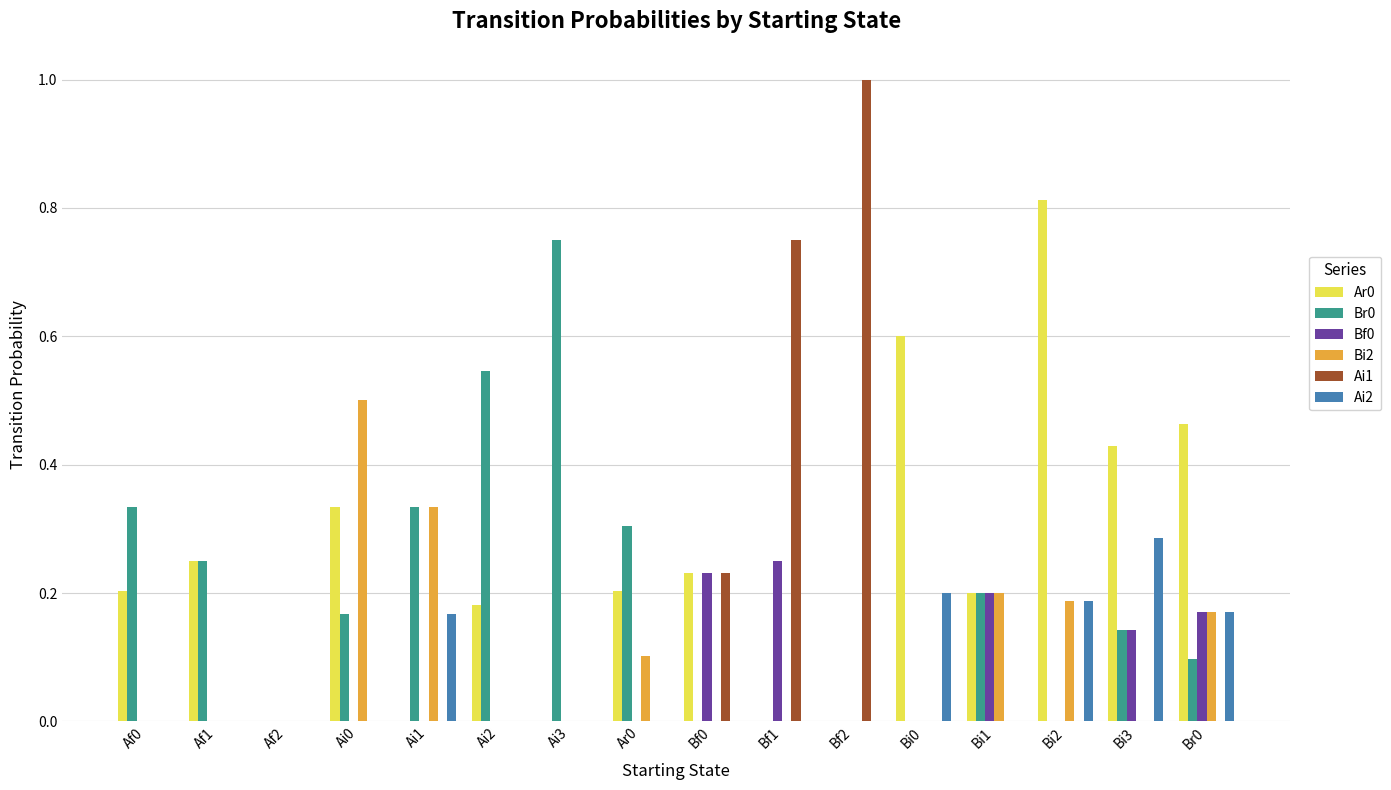

Which series has the largest total across all categories?

Ar0